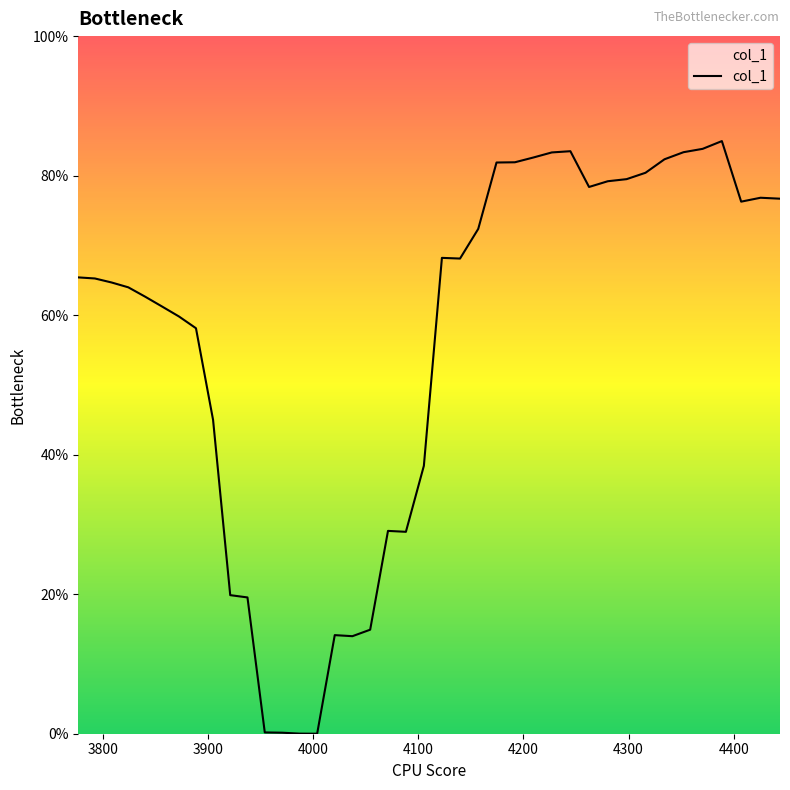

Is this an area chart (filled region under the line)?

No